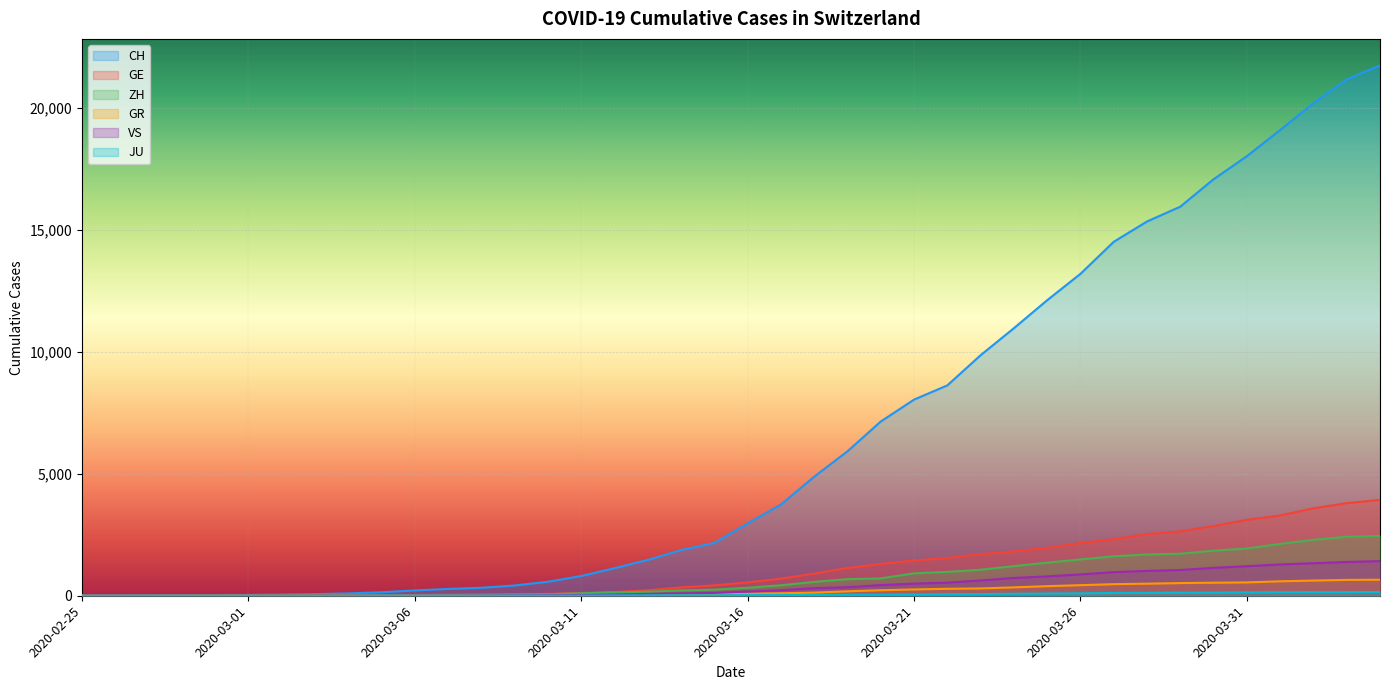

The value of GE at 2020-03-24 is 1820. True or false?

True